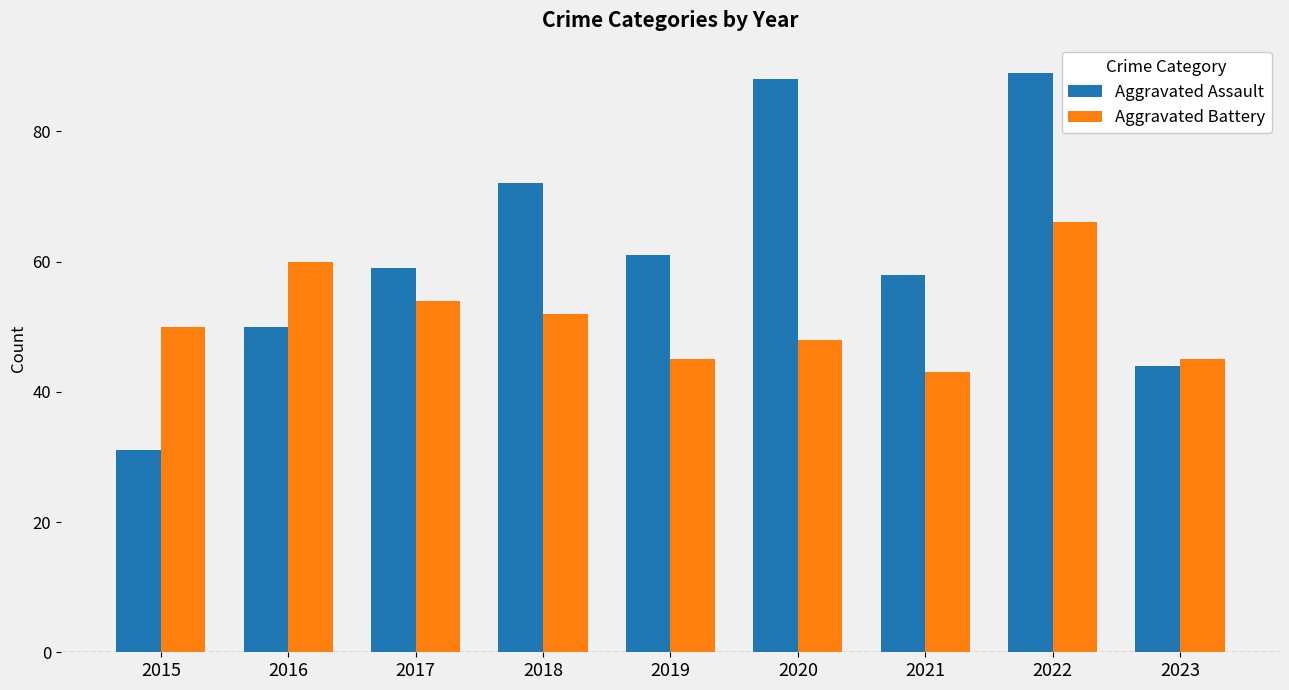

Rank the series at 2023 from lowest to highest value.

Aggravated Assault, Aggravated Battery